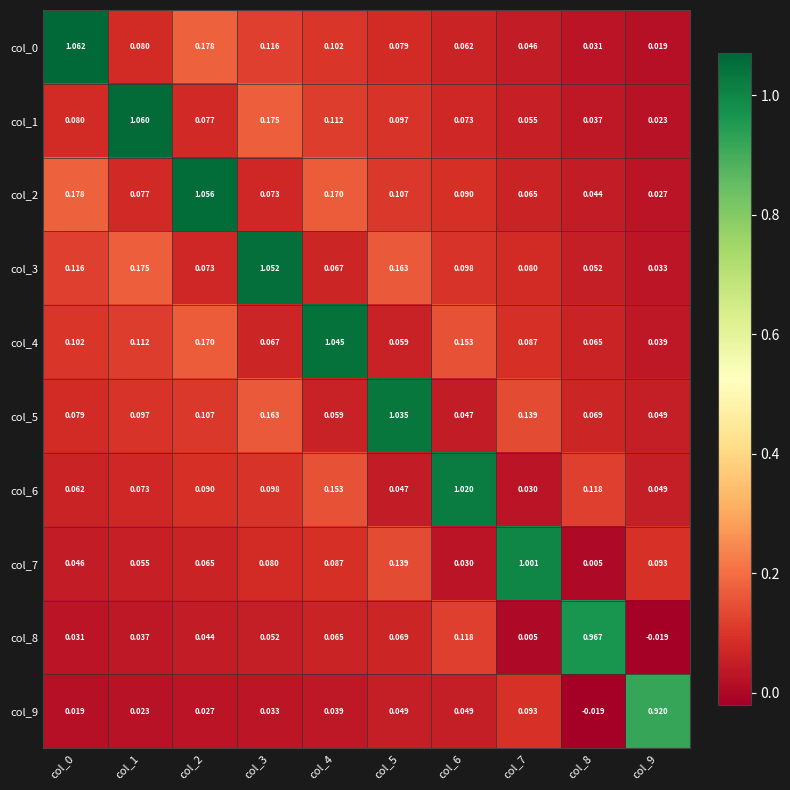

How many data points does each series have?

10